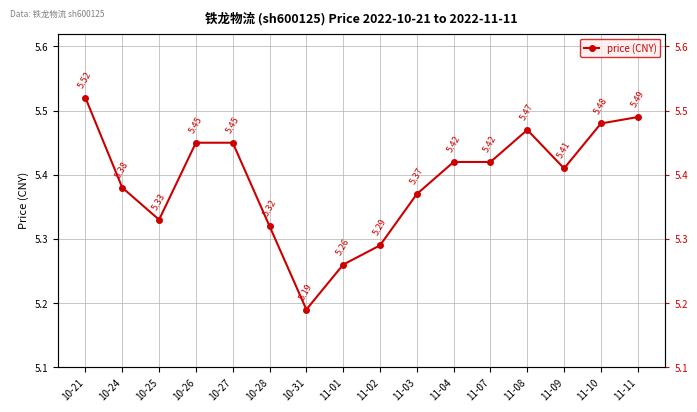

Reading left to right, list all the values displayed in this chart.

10-21=5.5	10-24=5.4	10-25=5.3	10-26=5.5	10-27=5.5	10-28=5.3	10-31=5.2	11-01=5.3	11-02=5.3	11-03=5.4	11-04=5.4	11-07=5.4	11-08=5.5	11-09=5.4	11-10=5.5	11-11=5.5